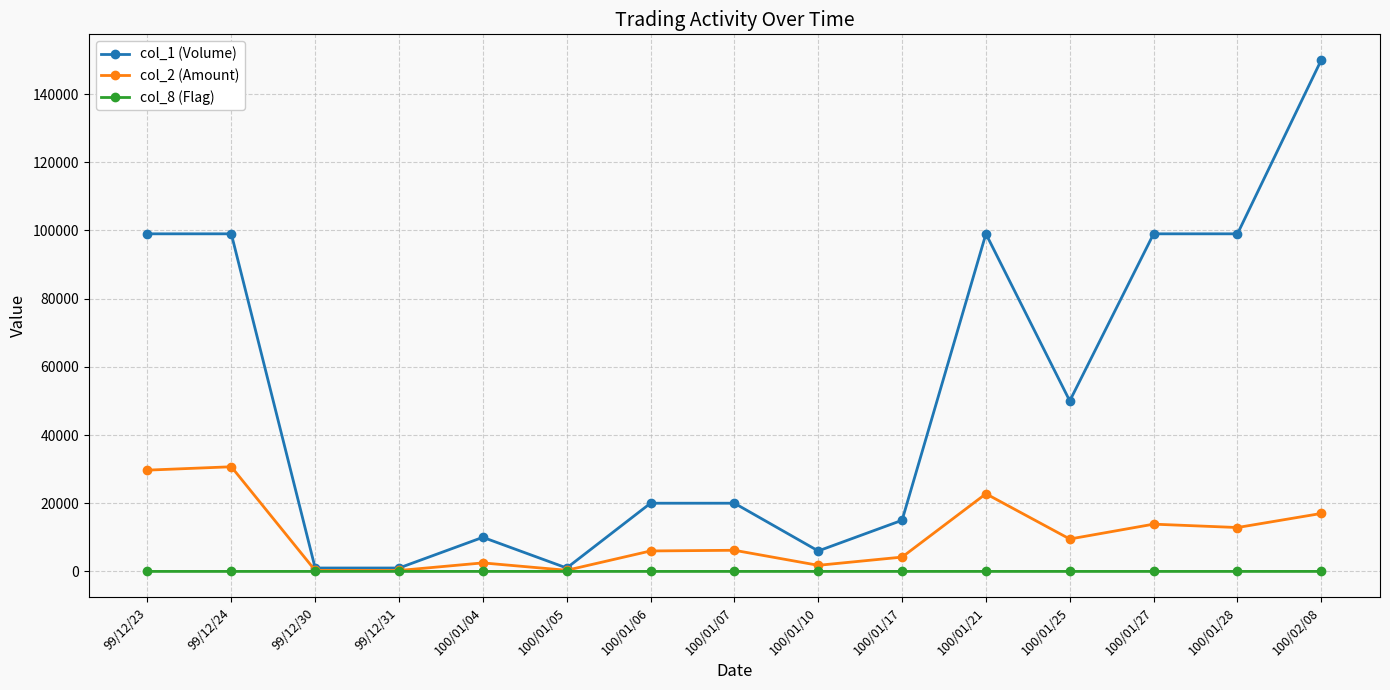

What is the value of the col_2 (Amount) point at the 6th from the left?

330